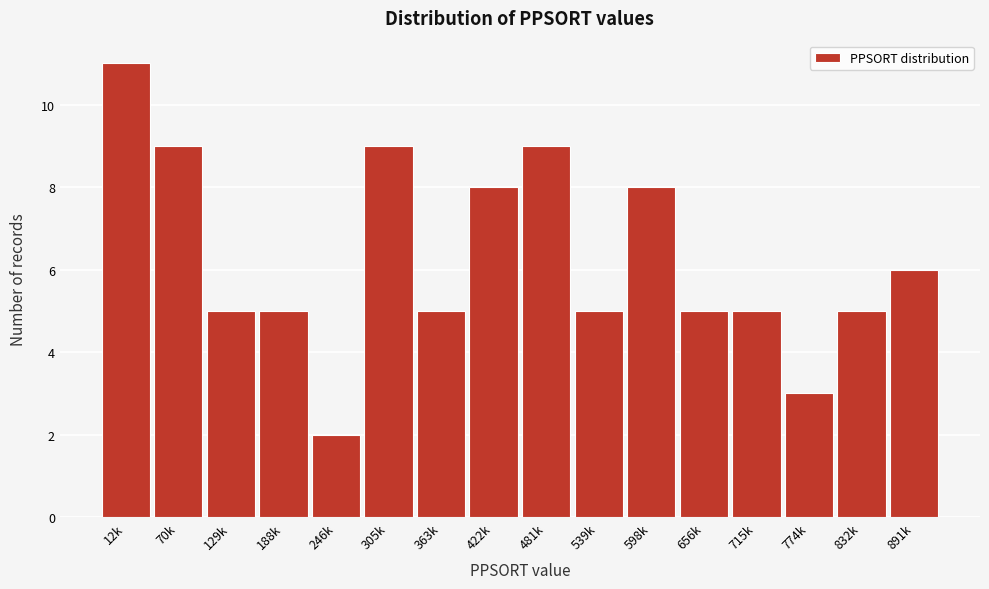

Reading right to left, list all the values displayed in this chart.

891k=6	832k=5	774k=3	715k=5	656k=5	598k=8	539k=5	481k=9	422k=8	363k=5	305k=9	246k=2	188k=5	129k=5	70k=9	12k=11